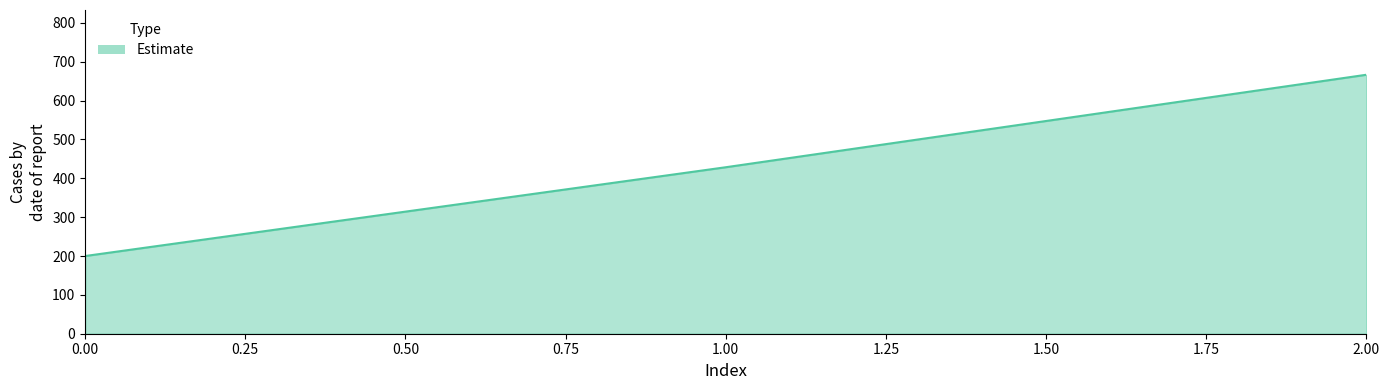

Reading left to right, extract all data points from this chart.

200.0	428.6	666.7